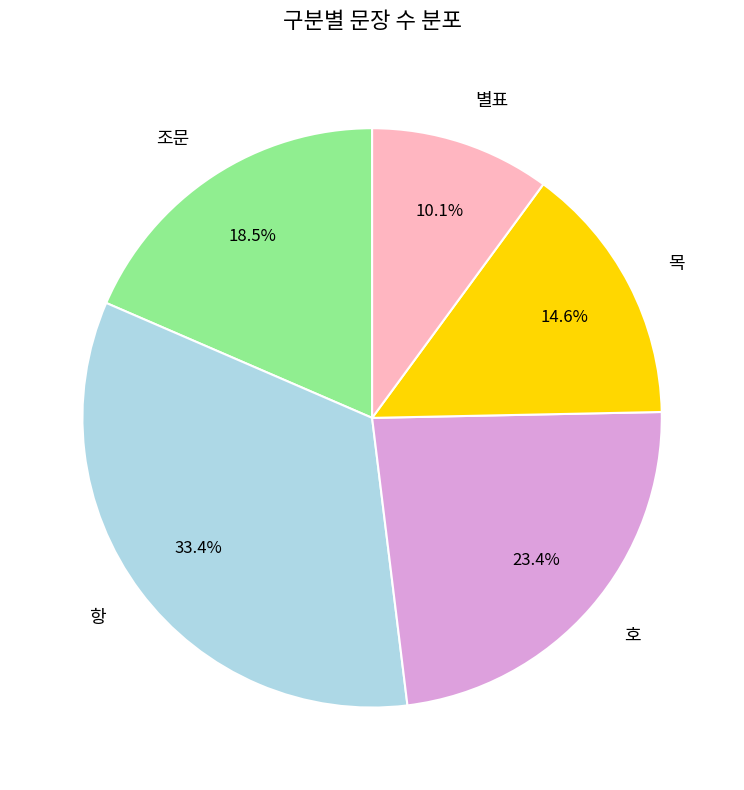

What is the ratio of the value at 목 to the value at 조문?

0.8